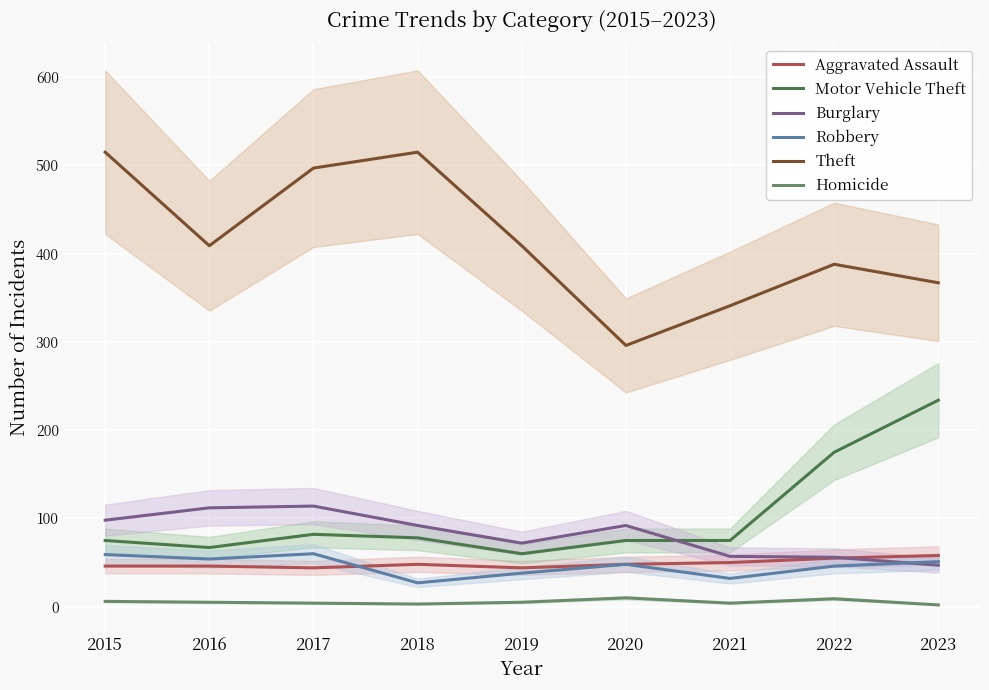

At which label is Motor Vehicle Theft closest to 147?

2022